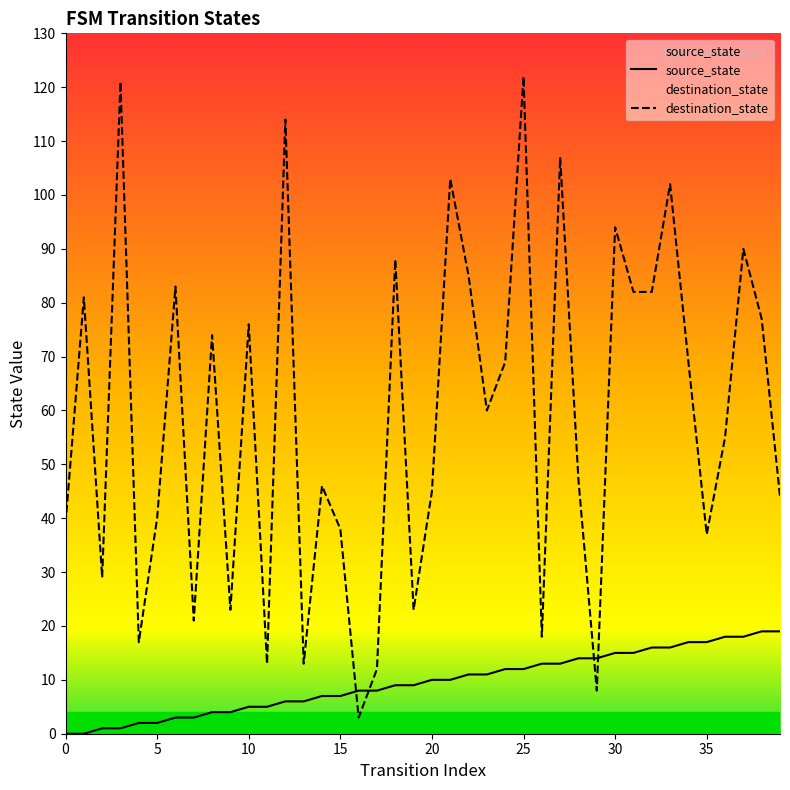

At which label does source_state first exceed 10?

22